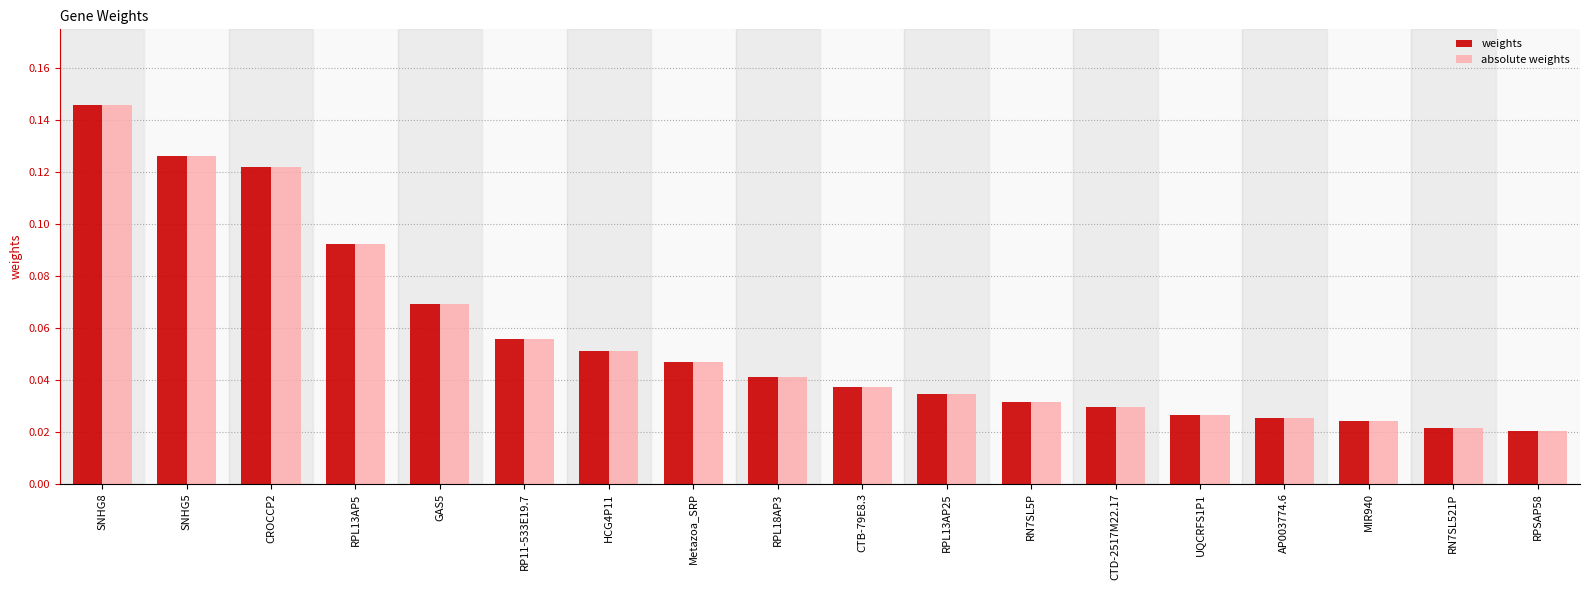

The weights series shows 0.1 at RPL18AP3. True or false?

False